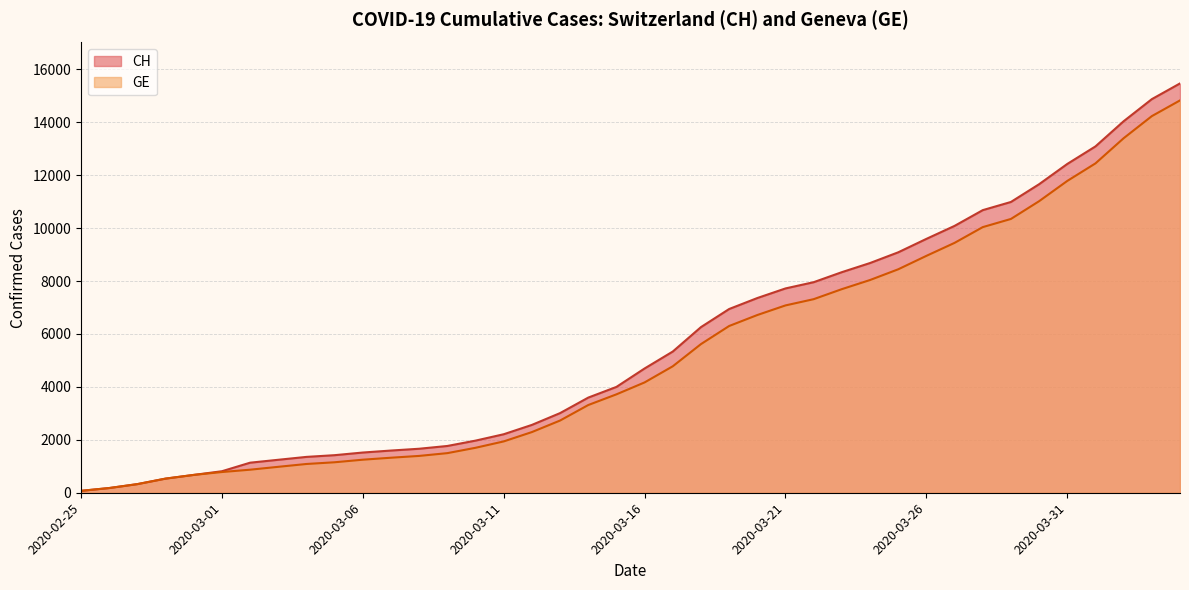

What is the sum of the CH values at 2020-03-11 and 2020-03-17?

7548